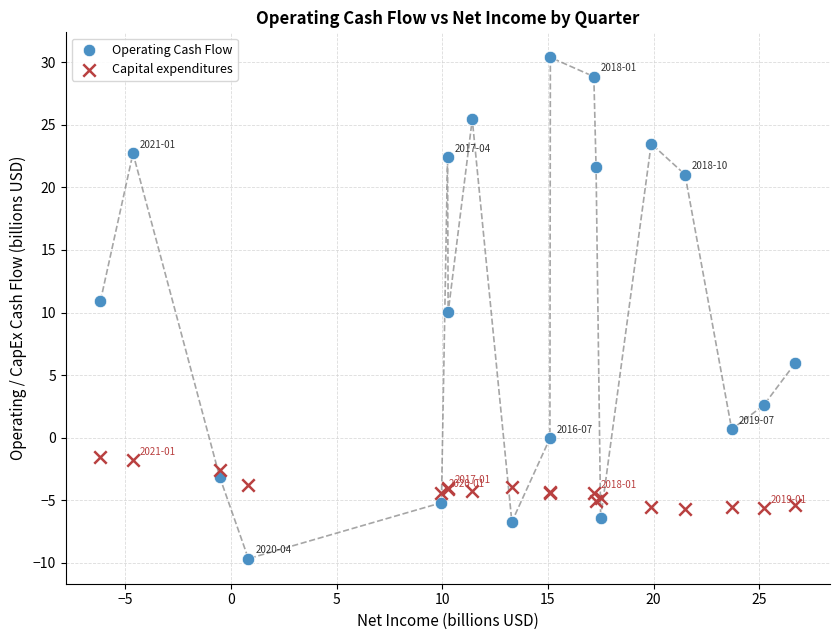

Which series reaches the minimum Y coordinate?

Operating Cash Flow